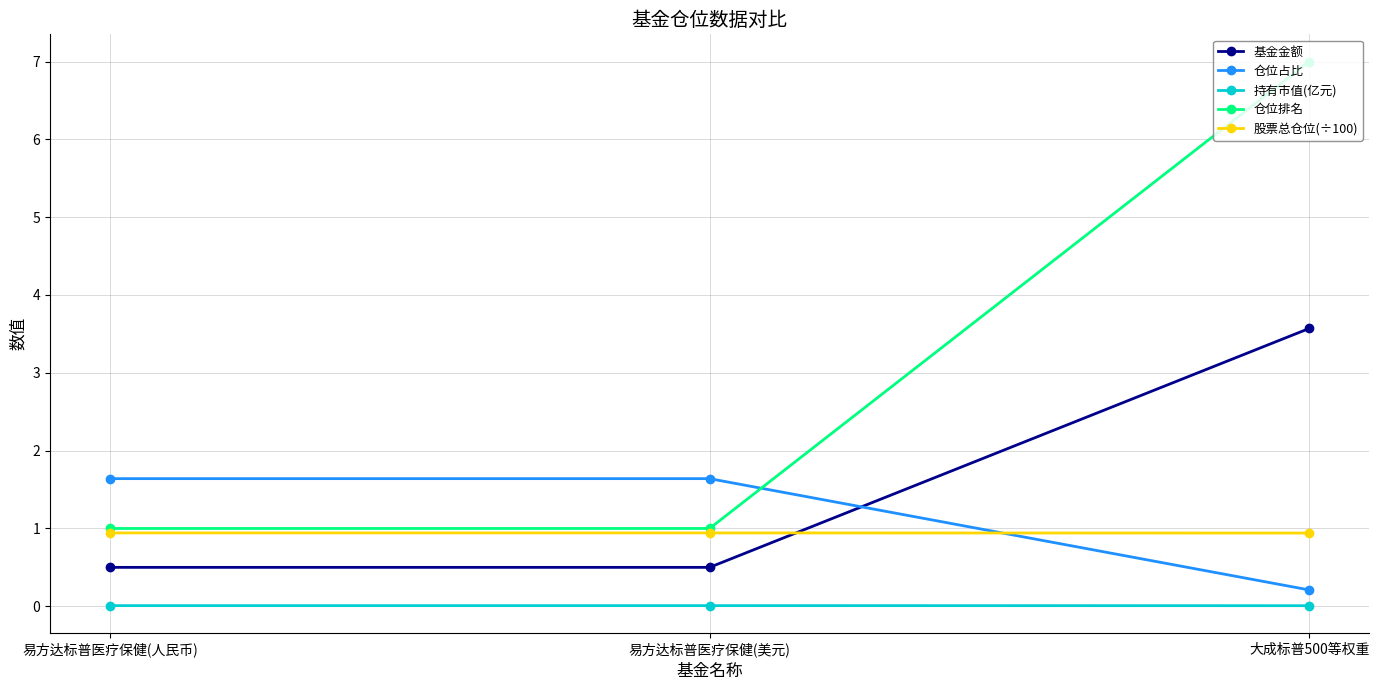

List the series in order of their peak value, lowest first.

持有市值(亿元), 股票总仓位(÷100), 仓位占比, 基金金额, 仓位排名